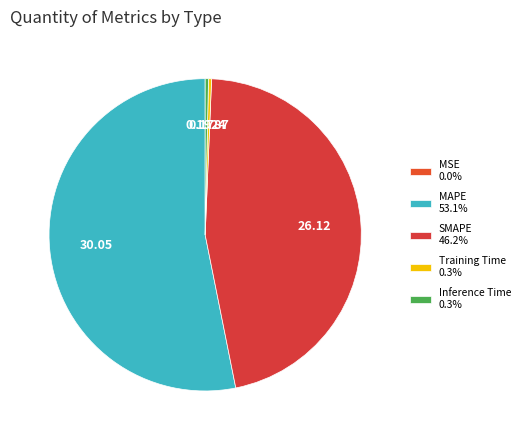

Is it true that MSE is 0% of the pie?

True